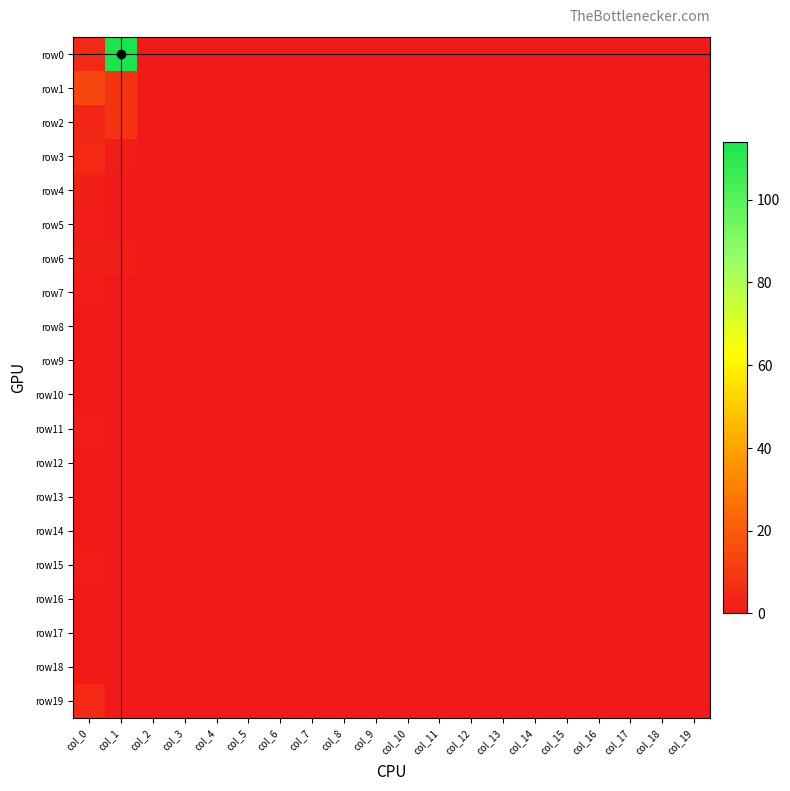

Reading right to left, extract all data points from this chart.

row0: col_19=0	col_18=0	col_17=0	col_16=0	col_15=0	col_14=0	col_13=0	col_12=0	col_11=0	col_10=0	col_9=0	col_8=0	col_7=0	col_6=0	col_5=0	col_4=0	col_3=0	col_2=0	col_1=114	col_0=5
row1: col_19=0	col_18=0	col_17=0	col_16=0	col_15=0	col_14=0	col_13=0	col_12=0	col_11=0	col_10=0	col_9=0	col_8=0	col_7=0	col_6=0	col_5=0	col_4=0	col_3=0	col_2=0	col_1=8	col_0=14
row2: col_19=0	col_18=0	col_17=0	col_16=0	col_15=0	col_14=0	col_13=0	col_12=0	col_11=0	col_10=0	col_9=0	col_8=0	col_7=0	col_6=0	col_5=0	col_4=0	col_3=0	col_2=0	col_1=8	col_0=4
row3: col_19=0	col_18=0	col_17=0	col_16=0	col_15=0	col_14=0	col_13=0	col_12=0	col_11=0	col_10=0	col_9=0	col_8=0	col_7=0	col_6=0	col_5=0	col_4=0	col_3=0	col_2=0	col_1=1	col_0=5
row4: col_19=0	col_18=0	col_17=0	col_16=0	col_15=0	col_14=0	col_13=0	col_12=0	col_11=0	col_10=0	col_9=0	col_8=0	col_7=0	col_6=0	col_5=0	col_4=0	col_3=0	col_2=0	col_1=0	col_0=2
row5: col_19=0	col_18=0	col_17=0	col_16=0	col_15=0	col_14=0	col_13=0	col_12=0	col_11=0	col_10=0	col_9=0	col_8=0	col_7=0	col_6=0	col_5=0	col_4=0	col_3=0	col_2=0	col_1=0	col_0=1
row6: col_19=0	col_18=0	col_17=0	col_16=0	col_15=0	col_14=0	col_13=0	col_12=0	col_11=0	col_10=0	col_9=0	col_8=0	col_7=0	col_6=0	col_5=0	col_4=0	col_3=0	col_2=0	col_1=2	col_0=2
row7: col_19=0	col_18=0	col_17=0	col_16=0	col_15=0	col_14=0	col_13=0	col_12=0	col_11=0	col_10=0	col_9=0	col_8=0	col_7=0	col_6=0	col_5=0	col_4=0	col_3=0	col_2=0	col_1=0	col_0=1
row8: col_19=0	col_18=0	col_17=0	col_16=0	col_15=0	col_14=0	col_13=0	col_12=0	col_11=0	col_10=0	col_9=0	col_8=0	col_7=0	col_6=0	col_5=0	col_4=0	col_3=0	col_2=0	col_1=0	col_0=0
row9: col_19=0	col_18=0	col_17=0	col_16=0	col_15=0	col_14=0	col_13=0	col_12=0	col_11=0	col_10=0	col_9=0	col_8=0	col_7=0	col_6=0	col_5=0	col_4=0	col_3=0	col_2=0	col_1=0	col_0=0
row10: col_19=0	col_18=0	col_17=0	col_16=0	col_15=0	col_14=0	col_13=0	col_12=0	col_11=0	col_10=0	col_9=0	col_8=0	col_7=0	col_6=0	col_5=0	col_4=0	col_3=0	col_2=0	col_1=0	col_0=0
row11: col_19=0	col_18=0	col_17=0	col_16=0	col_15=0	col_14=0	col_13=0	col_12=0	col_11=0	col_10=0	col_9=0	col_8=0	col_7=0	col_6=0	col_5=0	col_4=0	col_3=0	col_2=0	col_1=0	col_0=1
row12: col_19=0	col_18=0	col_17=0	col_16=0	col_15=0	col_14=0	col_13=0	col_12=0	col_11=0	col_10=0	col_9=0	col_8=0	col_7=0	col_6=0	col_5=0	col_4=0	col_3=0	col_2=0	col_1=0	col_0=0
row13: col_19=0	col_18=0	col_17=0	col_16=0	col_15=0	col_14=0	col_13=0	col_12=0	col_11=0	col_10=0	col_9=0	col_8=0	col_7=0	col_6=0	col_5=0	col_4=0	col_3=0	col_2=0	col_1=0	col_0=0
row14: col_19=0	col_18=0	col_17=0	col_16=0	col_15=0	col_14=0	col_13=0	col_12=0	col_11=0	col_10=0	col_9=0	col_8=0	col_7=0	col_6=0	col_5=0	col_4=0	col_3=0	col_2=0	col_1=0	col_0=0
row15: col_19=0	col_18=0	col_17=0	col_16=0	col_15=0	col_14=0	col_13=0	col_12=0	col_11=0	col_10=0	col_9=0	col_8=0	col_7=0	col_6=0	col_5=0	col_4=0	col_3=0	col_2=0	col_1=0	col_0=1
row16: col_19=0	col_18=0	col_17=0	col_16=0	col_15=0	col_14=0	col_13=0	col_12=0	col_11=0	col_10=0	col_9=0	col_8=0	col_7=0	col_6=0	col_5=0	col_4=0	col_3=0	col_2=0	col_1=0	col_0=0
row17: col_19=0	col_18=0	col_17=0	col_16=0	col_15=0	col_14=0	col_13=0	col_12=0	col_11=0	col_10=0	col_9=0	col_8=0	col_7=0	col_6=0	col_5=0	col_4=0	col_3=0	col_2=0	col_1=0	col_0=0
row18: col_19=0	col_18=0	col_17=0	col_16=0	col_15=0	col_14=0	col_13=0	col_12=0	col_11=0	col_10=0	col_9=0	col_8=0	col_7=0	col_6=0	col_5=0	col_4=0	col_3=0	col_2=0	col_1=0	col_0=0
row19: col_19=0	col_18=0	col_17=0	col_16=0	col_15=0	col_14=0	col_13=0	col_12=0	col_11=0	col_10=0	col_9=0	col_8=0	col_7=0	col_6=0	col_5=0	col_4=0	col_3=0	col_2=0	col_1=0	col_0=5